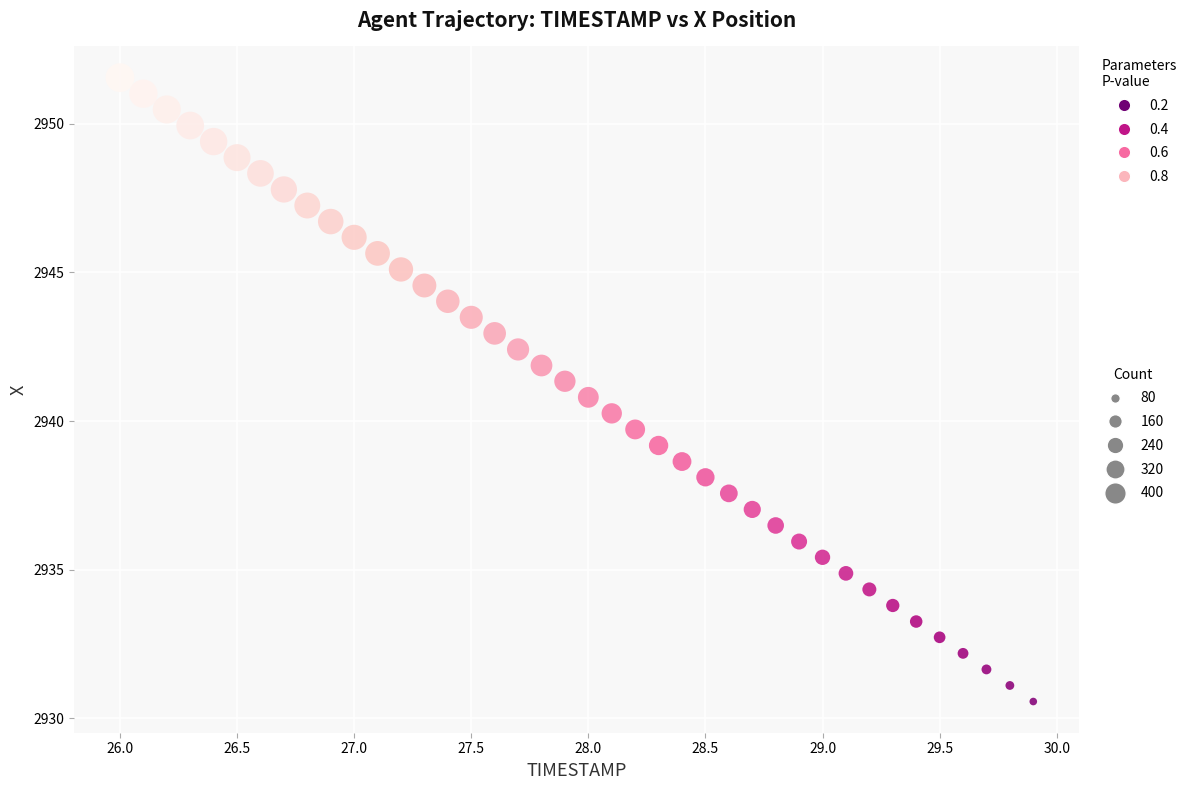

What is the range of X values (max minus min)?

3.9